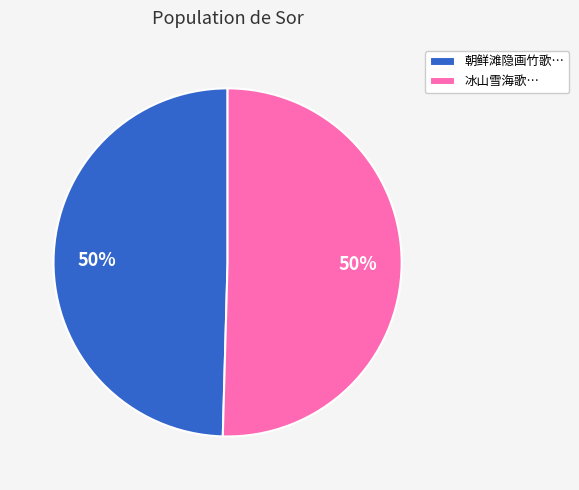

To the nearest percent, what is the average slice percentage?

50%